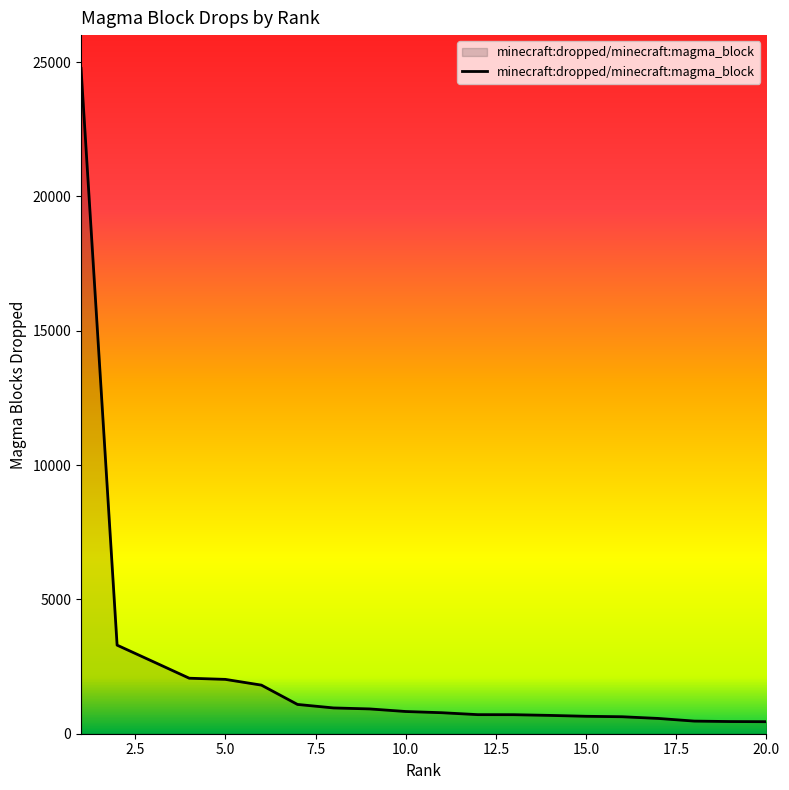

What is the difference between the maximum and minimum values?

24319